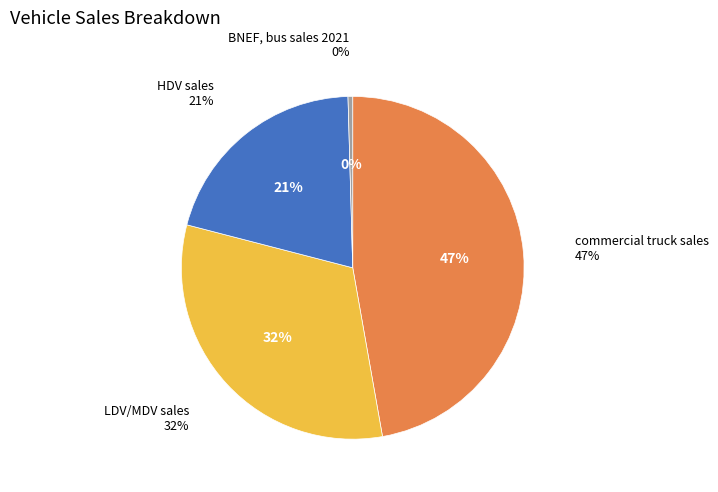

How many segments does this pie chart have?

4